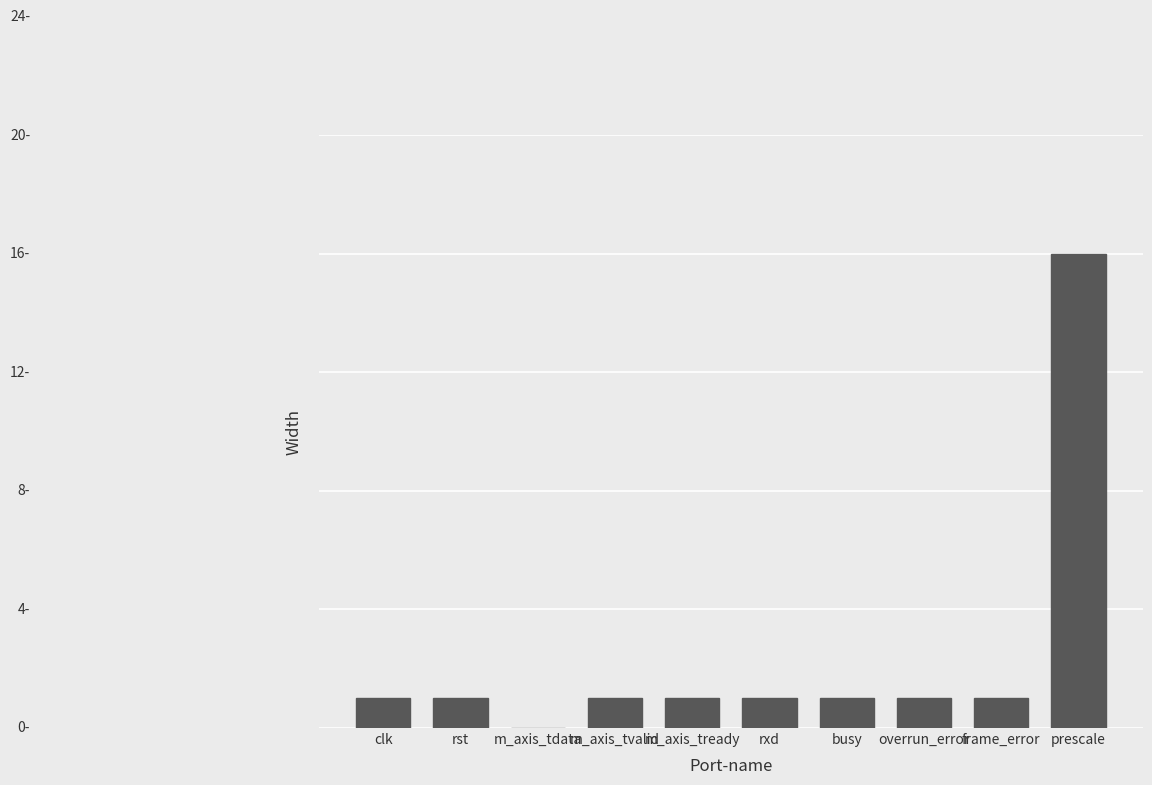

Are the bars horizontal?

No